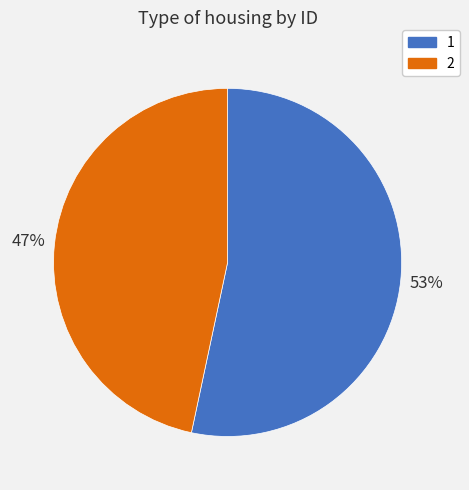

What is the largest slice in the pie chart?

1